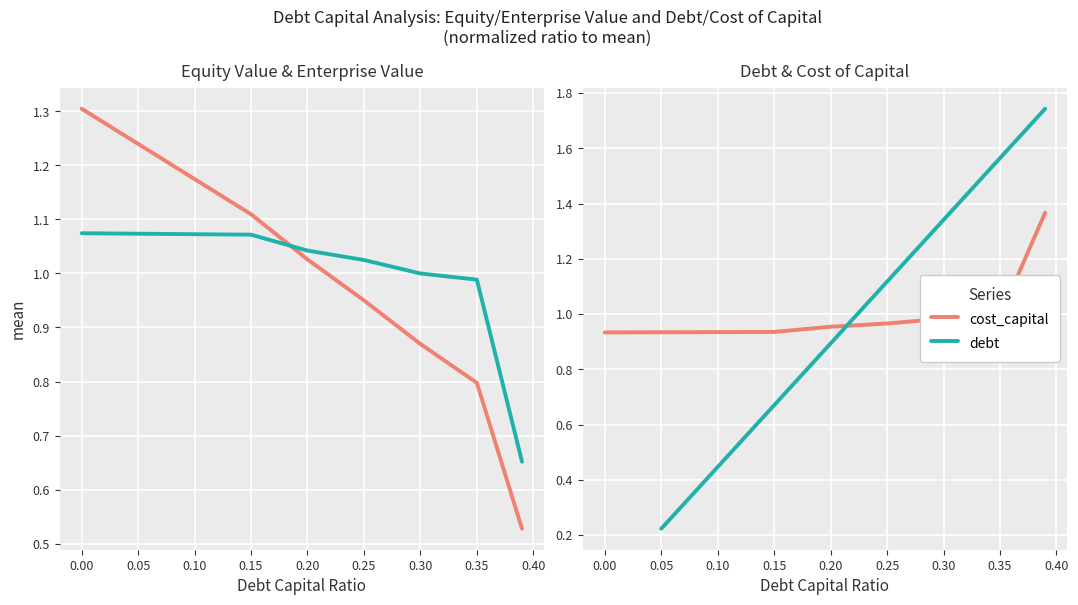

At how many categories does at least one series exceed 0?

9